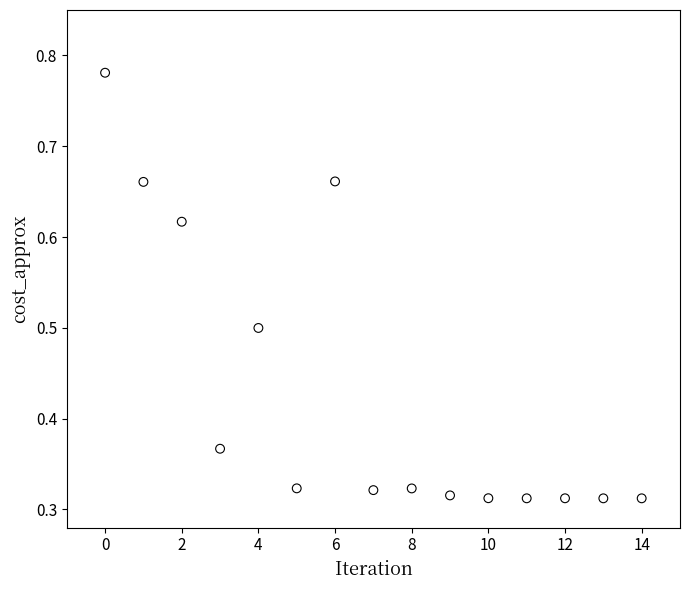

What is the range of Y values (max minus min)?

0.5